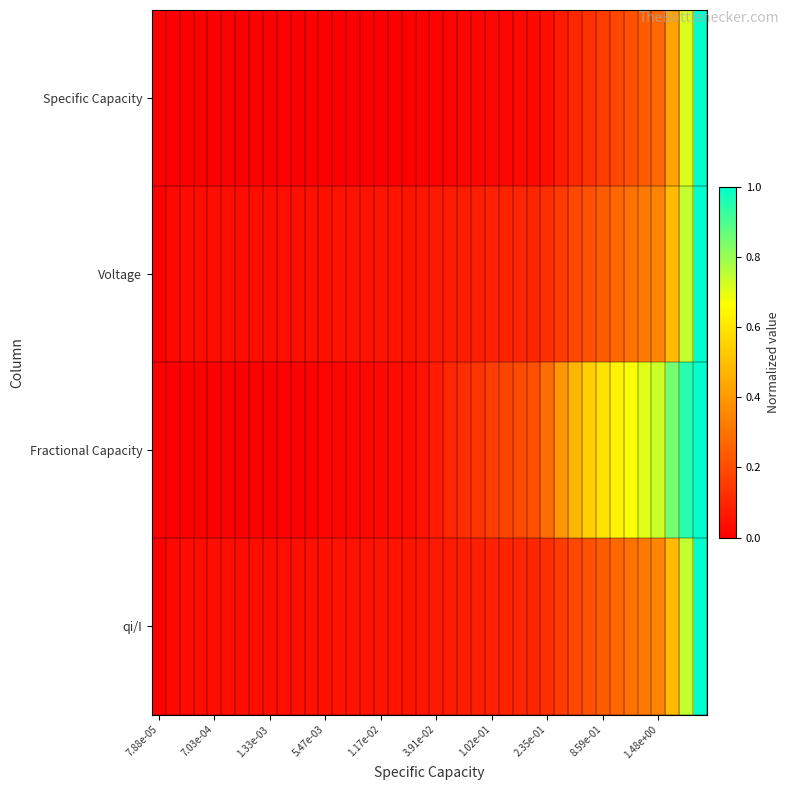

How many distinct data groups are displayed?

4